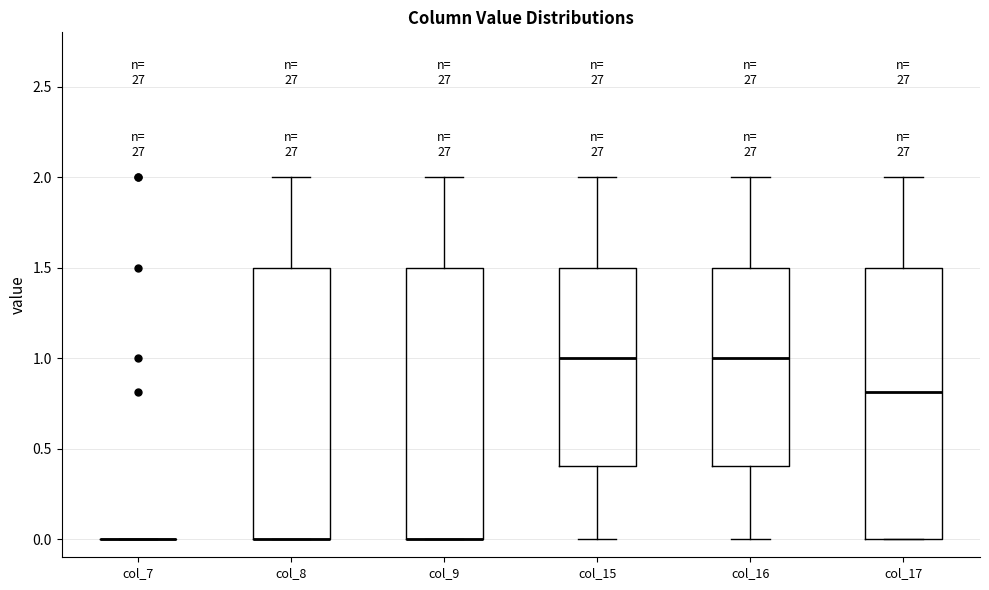

Reading left to right, read every box against the y-axis: the position of its median line, the range the box covers, and the ends of its whiskers. The values are not printed on the chart, so give them approximately, as read against the axis.

col_7: box collapsed to a line at 0.0, whiskers 0.0 to 0.0
col_8: median 0.0 (drawn on the box's lower edge), box 0.0 to 1.5, whiskers 0.0 to 2.0
col_9: median 0.0 (drawn on the box's lower edge), box 0.0 to 1.5, whiskers 0.0 to 2.0
col_15: median 1.0, box 0.4 to 1.5, whiskers 0.0 to 2.0
col_16: median 1.0, box 0.4 to 1.5, whiskers 0.0 to 2.0
col_17: median 0.8, box 0.0 to 1.5, whiskers 0.0 to 2.0